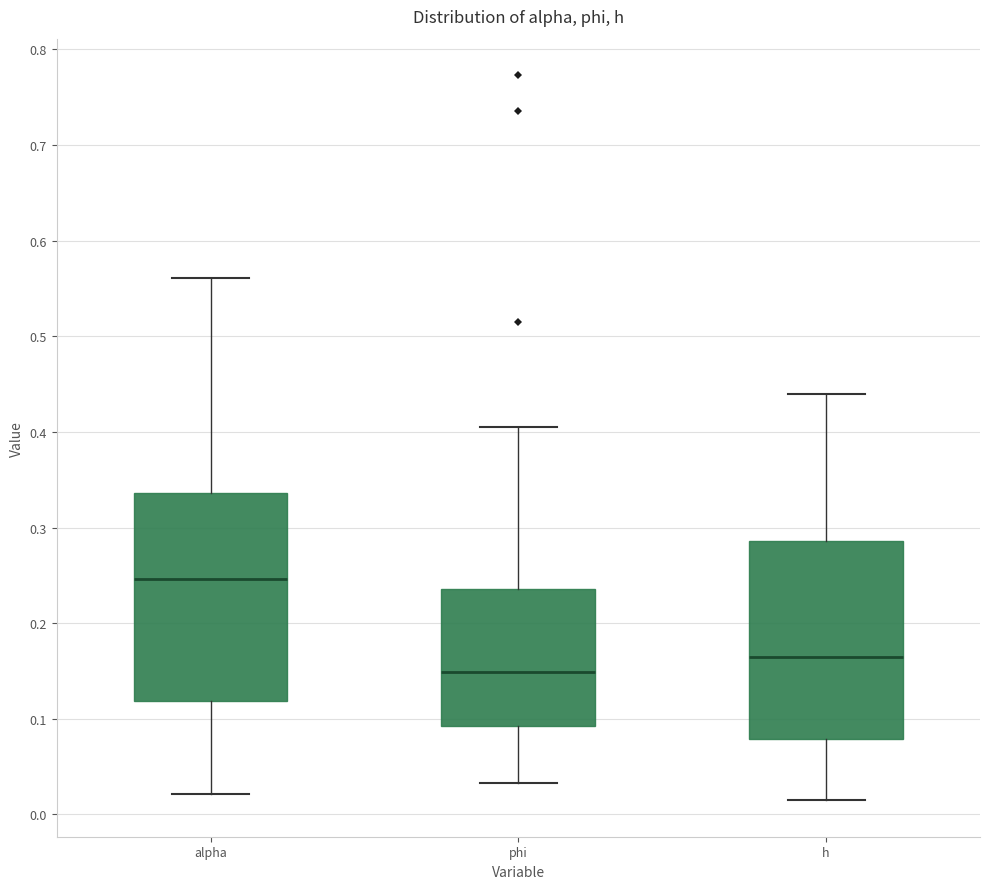

Where does the median line of the box for phi sit on the y-axis? The values are not printed on the chart, so give them approximately, as read against the axis.

0.15